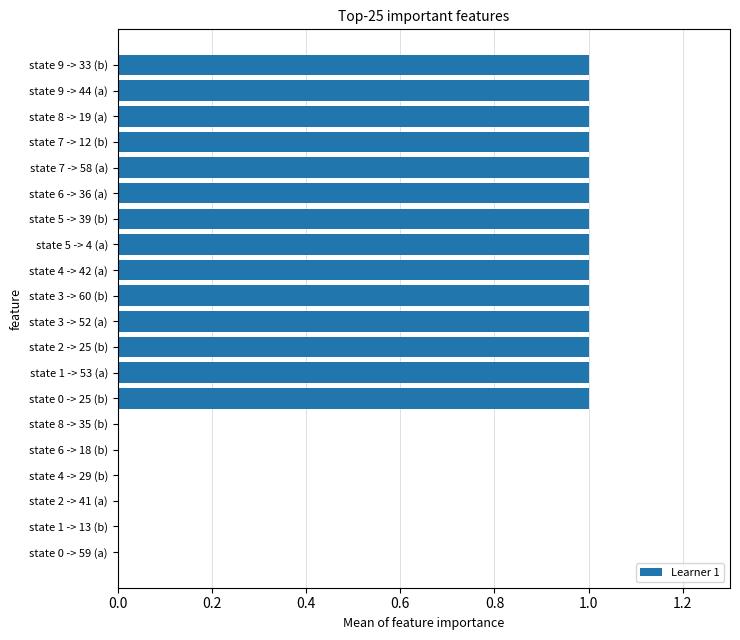

What is the sum of all values?

14